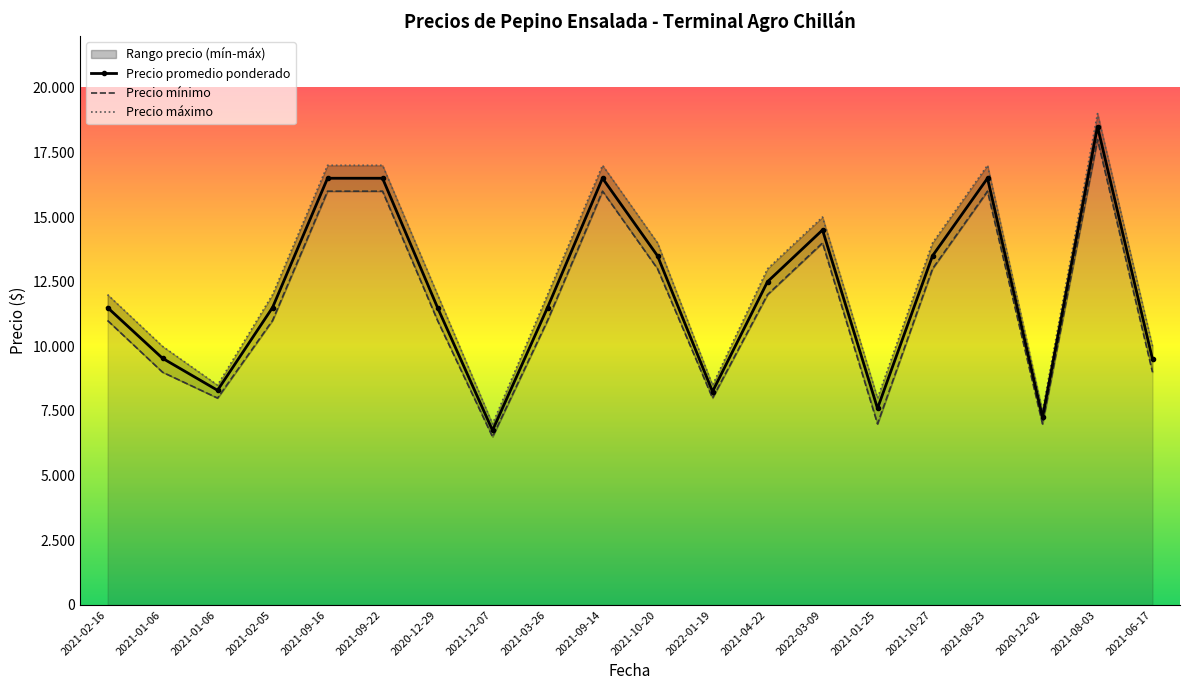

What is the average value of the Precio máximo series?

12525